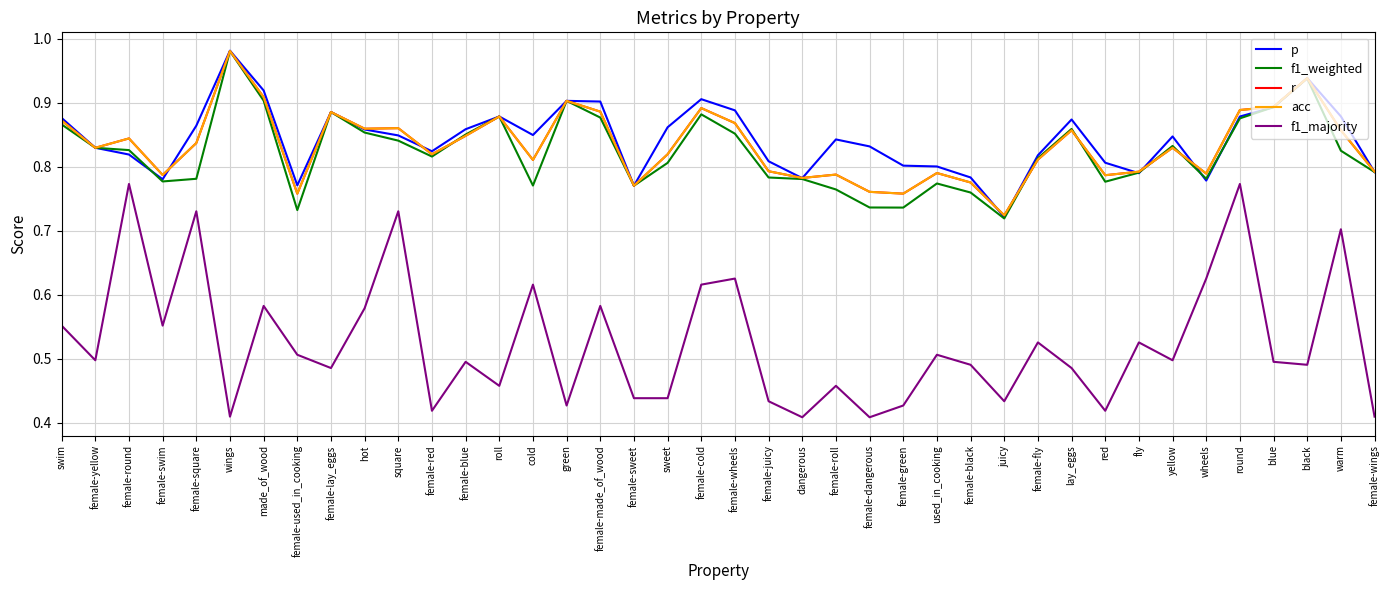

Reading right to left, what are all the values shown in this chart?

p: female-wings=0.8	warm=0.9	black=0.9	blue=0.9	round=0.9	wheels=0.8	yellow=0.8	fly=0.8	red=0.8	lay_eggs=0.9	female-fly=0.8	juicy=0.7	female-black=0.8	used_in_cooking=0.8	female-green=0.8	female-dangerous=0.8	female-roll=0.8	dangerous=0.8	female-juicy=0.8	female-wheels=0.9	female-cold=0.9	sweet=0.9	female-sweet=0.8	female-made_of_wood=0.9	green=0.9	cold=0.8	roll=0.9	female-blue=0.9	female-red=0.8	square=0.8	hot=0.9	female-lay_eggs=0.9	female-used_in_cooking=0.8	made_of_wood=0.9	wings=1.0	female-square=0.9	female-swim=0.8	female-round=0.8	female-yellow=0.8	swim=0.9
f1_weighted: female-wings=0.8	warm=0.8	black=0.9	blue=0.9	round=0.9	wheels=0.8	yellow=0.8	fly=0.8	red=0.8	lay_eggs=0.9	female-fly=0.8	juicy=0.7	female-black=0.8	used_in_cooking=0.8	female-green=0.7	female-dangerous=0.7	female-roll=0.8	dangerous=0.8	female-juicy=0.8	female-wheels=0.9	female-cold=0.9	sweet=0.8	female-sweet=0.8	female-made_of_wood=0.9	green=0.9	cold=0.8	roll=0.9	female-blue=0.9	female-red=0.8	square=0.8	hot=0.9	female-lay_eggs=0.9	female-used_in_cooking=0.7	made_of_wood=0.9	wings=1.0	female-square=0.8	female-swim=0.8	female-round=0.8	female-yellow=0.8	swim=0.9
r: female-wings=0.8	warm=0.9	black=0.9	blue=0.9	round=0.9	wheels=0.8	yellow=0.8	fly=0.8	red=0.8	lay_eggs=0.9	female-fly=0.8	juicy=0.7	female-black=0.8	used_in_cooking=0.8	female-green=0.8	female-dangerous=0.8	female-roll=0.8	dangerous=0.8	female-juicy=0.8	female-wheels=0.9	female-cold=0.9	sweet=0.8	female-sweet=0.8	female-made_of_wood=0.9	green=0.9	cold=0.8	roll=0.9	female-blue=0.8	female-red=0.8	square=0.9	hot=0.9	female-lay_eggs=0.9	female-used_in_cooking=0.8	made_of_wood=0.9	wings=1.0	female-square=0.8	female-swim=0.8	female-round=0.8	female-yellow=0.8	swim=0.9
acc: female-wings=0.8	warm=0.9	black=0.9	blue=0.9	round=0.9	wheels=0.8	yellow=0.8	fly=0.8	red=0.8	lay_eggs=0.9	female-fly=0.8	juicy=0.7	female-black=0.8	used_in_cooking=0.8	female-green=0.8	female-dangerous=0.8	female-roll=0.8	dangerous=0.8	female-juicy=0.8	female-wheels=0.9	female-cold=0.9	sweet=0.8	female-sweet=0.8	female-made_of_wood=0.9	green=0.9	cold=0.8	roll=0.9	female-blue=0.8	female-red=0.8	square=0.9	hot=0.9	female-lay_eggs=0.9	female-used_in_cooking=0.8	made_of_wood=0.9	wings=1.0	female-square=0.8	female-swim=0.8	female-round=0.8	female-yellow=0.8	swim=0.9
f1_majority: female-wings=0.4	warm=0.7	black=0.5	blue=0.5	round=0.8	wheels=0.6	yellow=0.5	fly=0.5	red=0.4	lay_eggs=0.5	female-fly=0.5	juicy=0.4	female-black=0.5	used_in_cooking=0.5	female-green=0.4	female-dangerous=0.4	female-roll=0.5	dangerous=0.4	female-juicy=0.4	female-wheels=0.6	female-cold=0.6	sweet=0.4	female-sweet=0.4	female-made_of_wood=0.6	green=0.4	cold=0.6	roll=0.5	female-blue=0.5	female-red=0.4	square=0.7	hot=0.6	female-lay_eggs=0.5	female-used_in_cooking=0.5	made_of_wood=0.6	wings=0.4	female-square=0.7	female-swim=0.6	female-round=0.8	female-yellow=0.5	swim=0.6